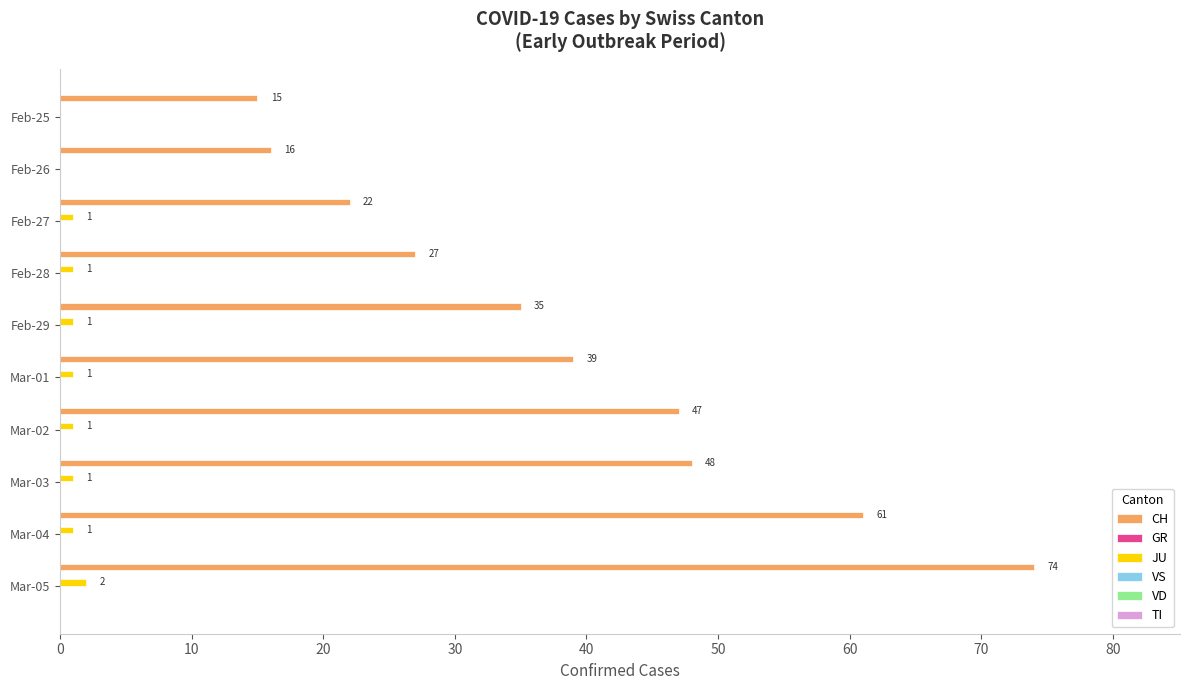

What is the maximum value for CH?

74